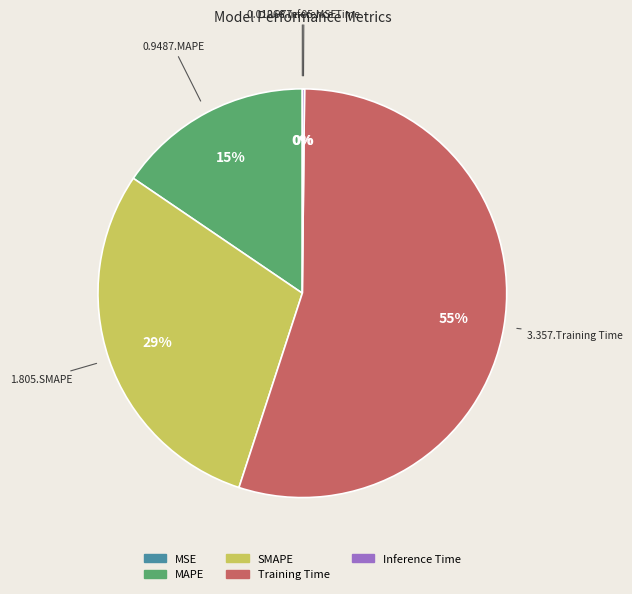

Which slice represents more than half of the pie?

Training Time